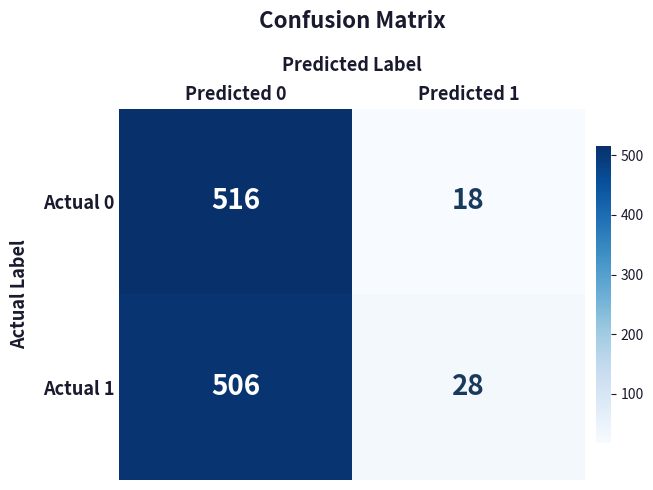

Is it true that Actual 0 equals 516 at Predicted 0?

True